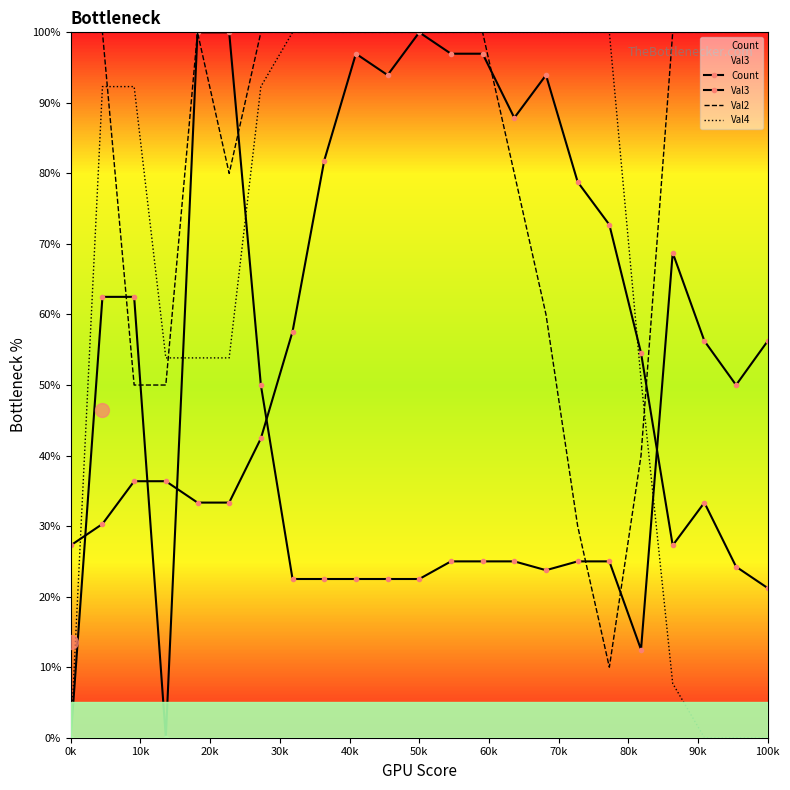

Which category has the lowest value across all series?

0k